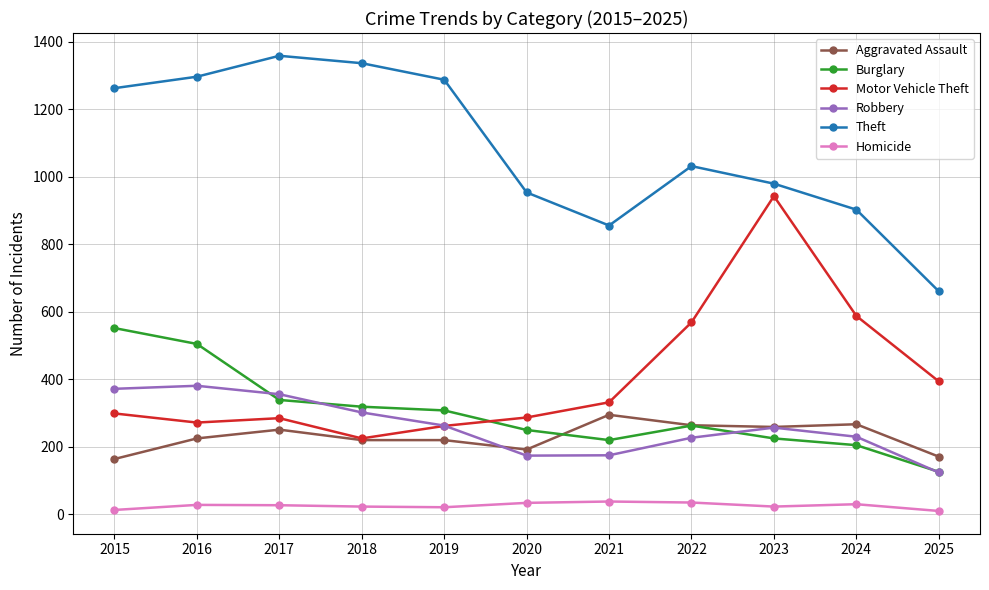

Where is the first local maximum for Theft?

2017